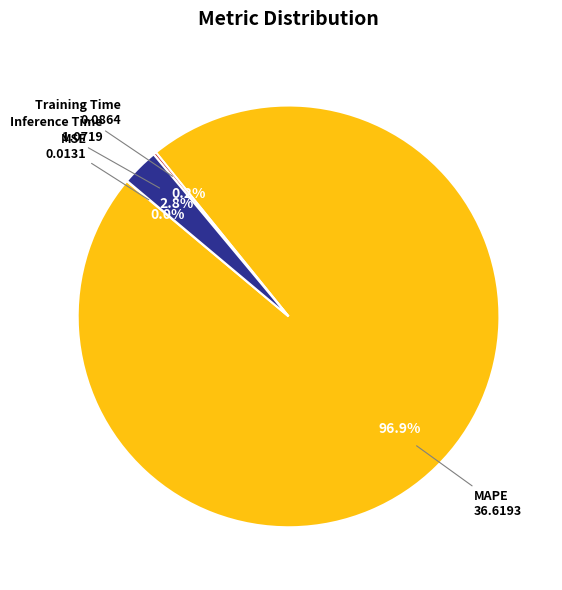

Which slice is the largest?

MAPE